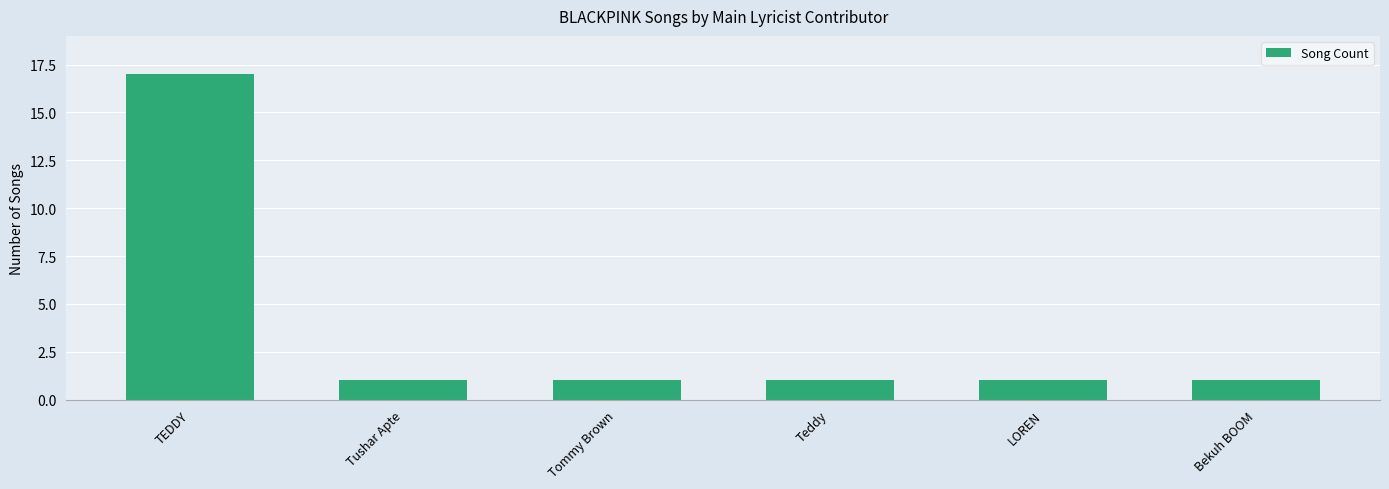

What is the label of the 1st bar from the right?

Bekuh BOOM